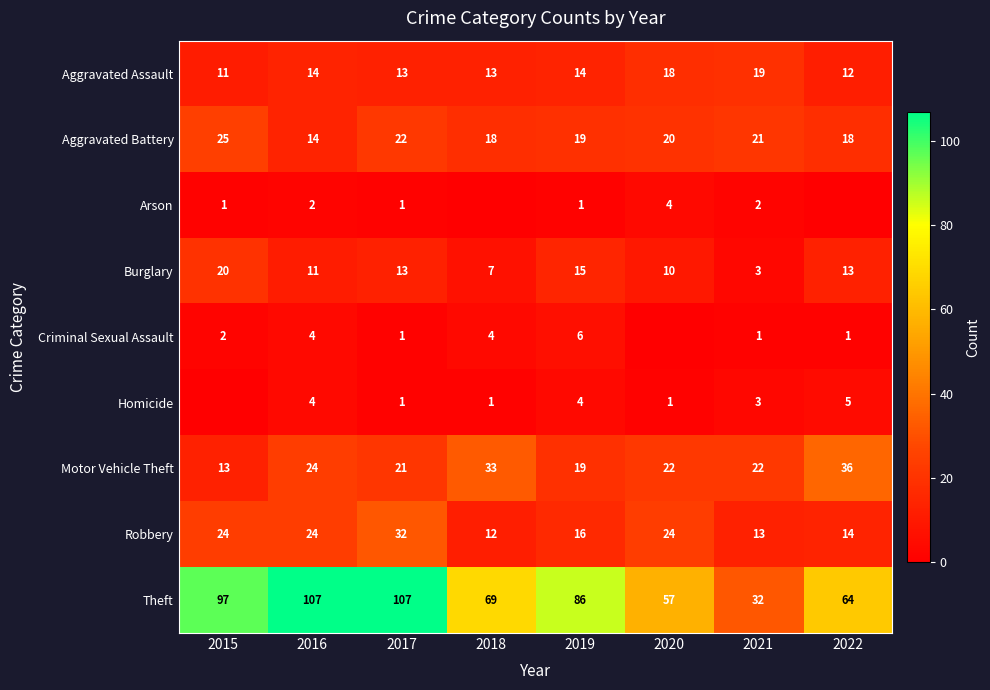

Is the value of Burglary at 2019 greater than the value of Criminal Sexual Assault at 2018?

Yes